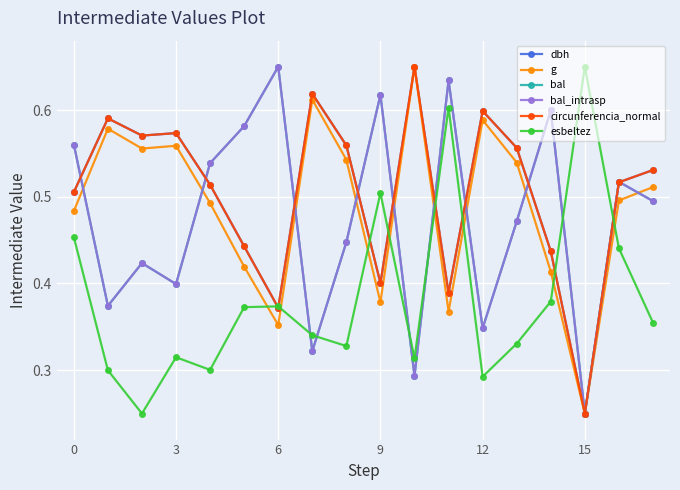

How many times do circunferencia_normal and esbeltez cross each other?

8